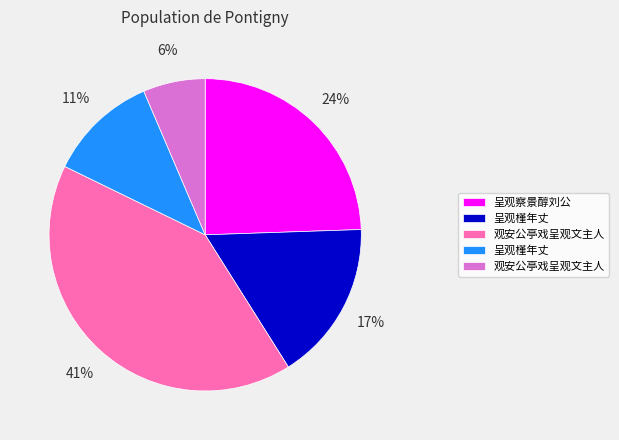

To the nearest percent, what is the difference between the largest and smallest slice percentages?

35%